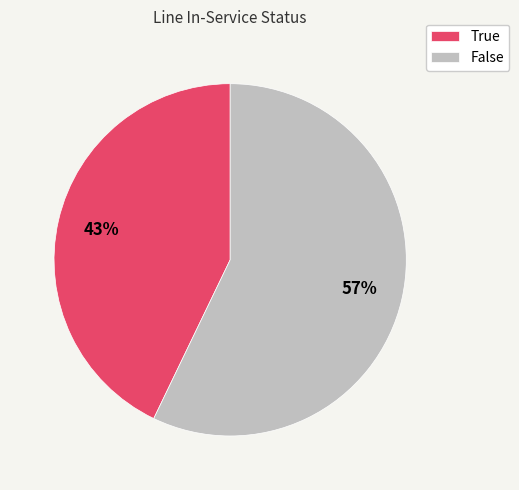

How many segments does this pie chart have?

2